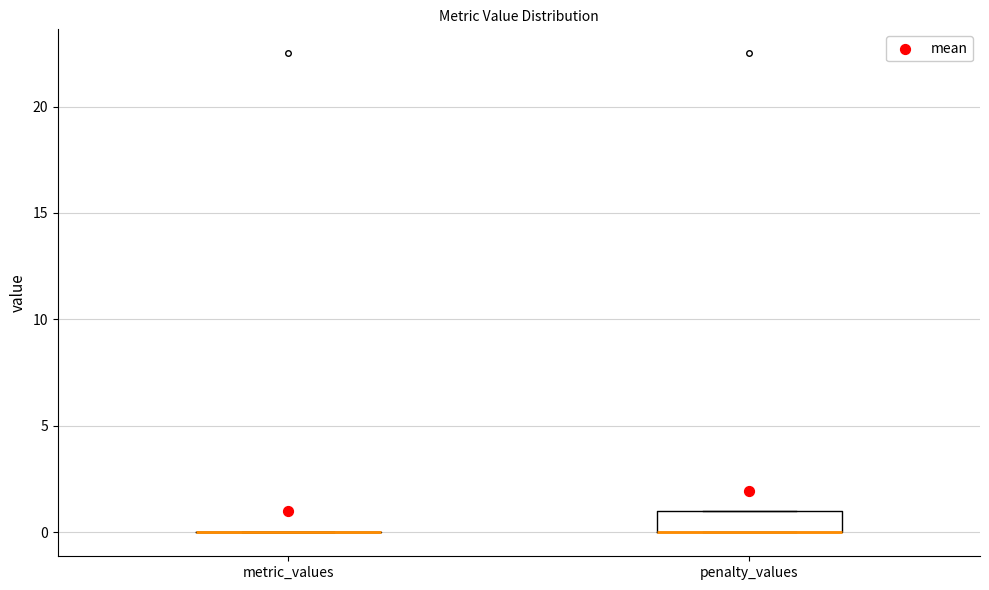

Reading left to right, read every box against the y-axis: the position of its median line, the range the box covers, and the ends of its whiskers. The values are not printed on the chart, so give them approximately, as read against the axis.

metric_values: box collapsed to a line at 0, whiskers 0 to 0
penalty_values: median 0 (drawn on the box's lower edge), box 0 to 1, whiskers 0 to 1